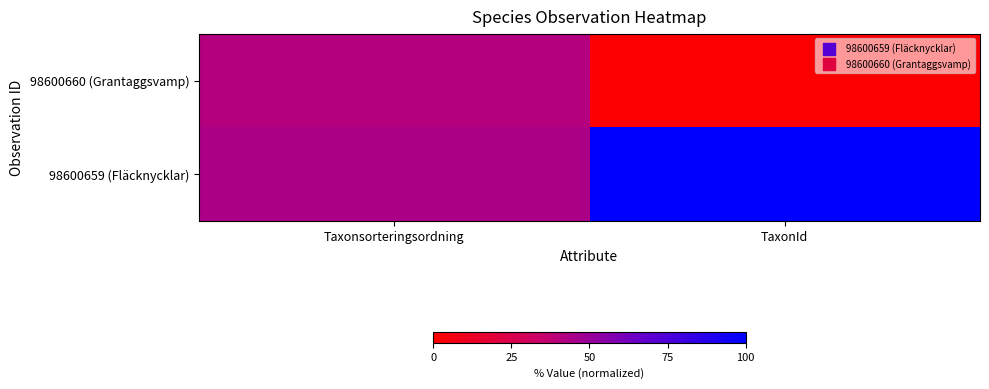

Which label corresponds to the smallest value in the chart?

TaxonId